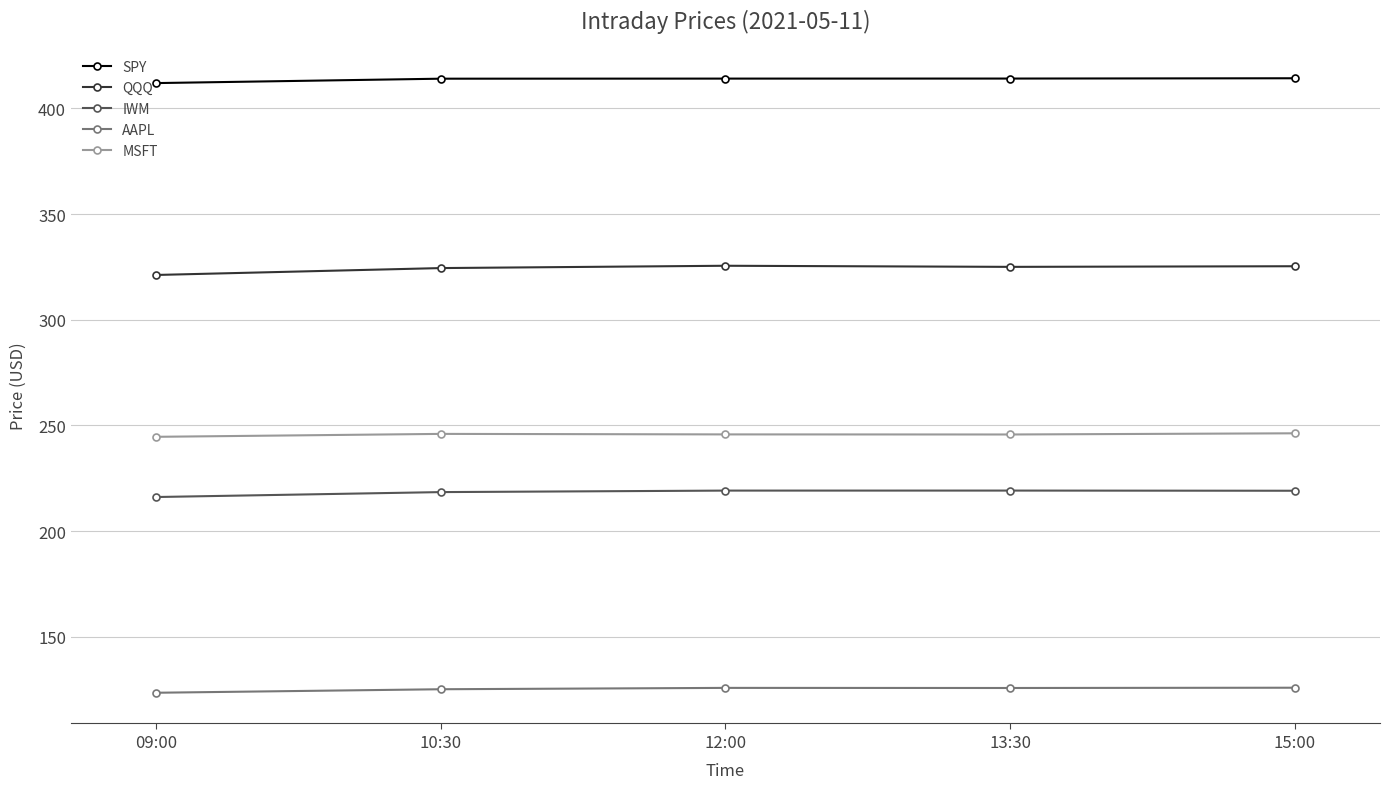

The value of IWM at 13:30 is 219.1. True or false?

True